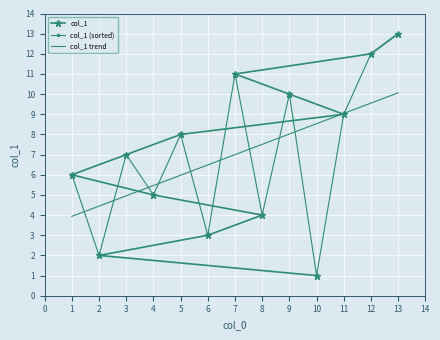

The value of col_1 at 6 is 5. True or false?

False